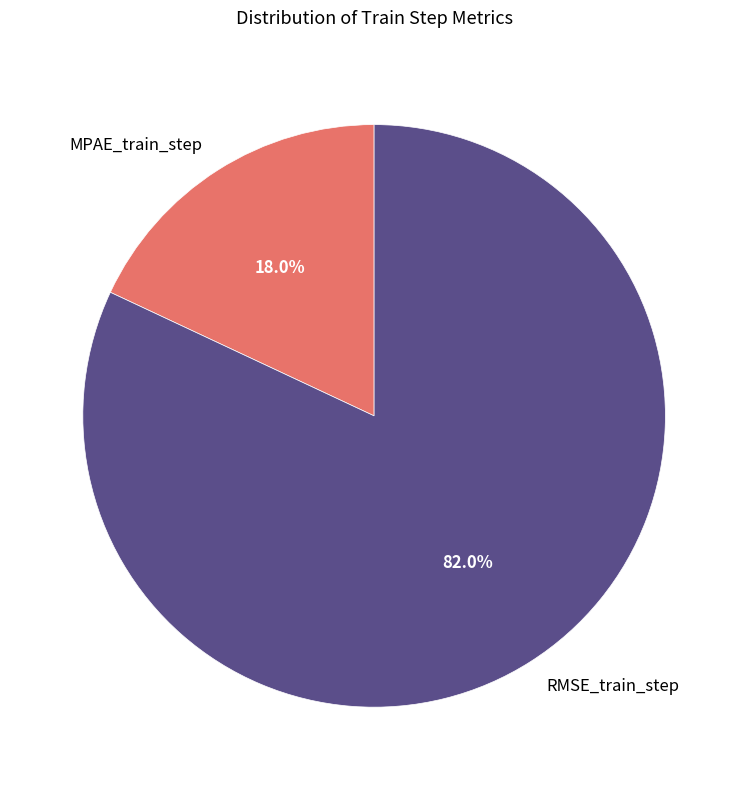

What is the largest slice in the pie chart?

RMSE_train_step